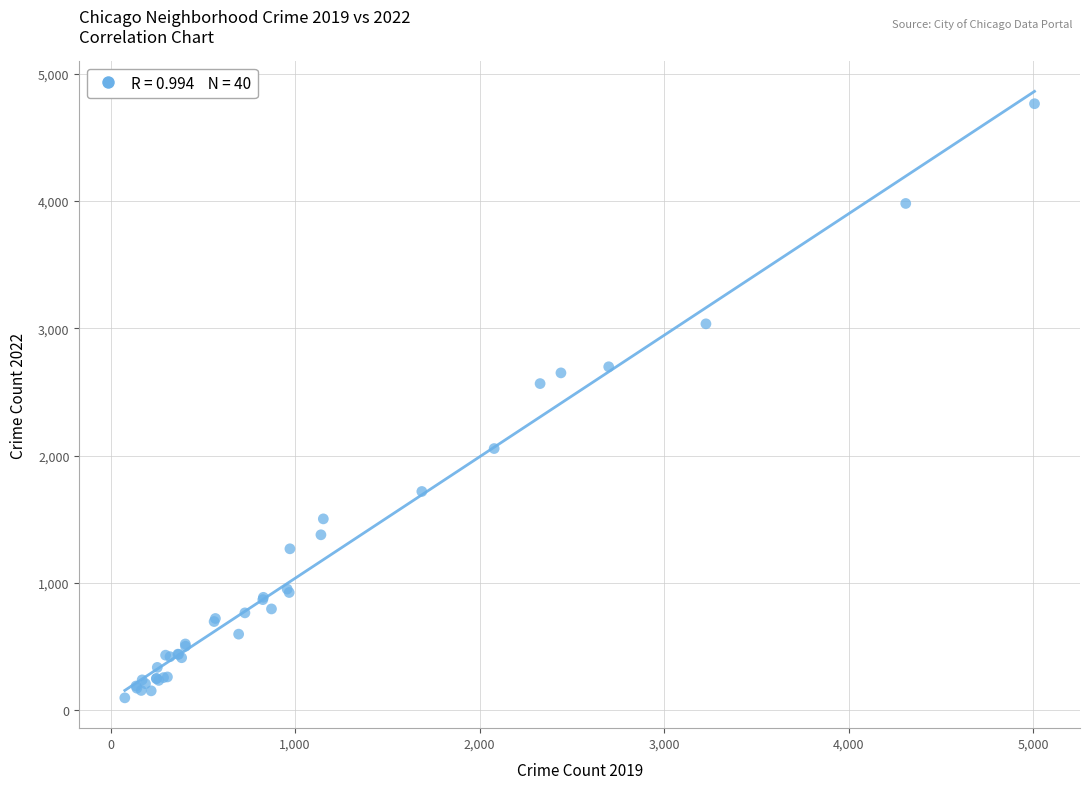

What Y value in the scatter plot is closest to 2431?

2566